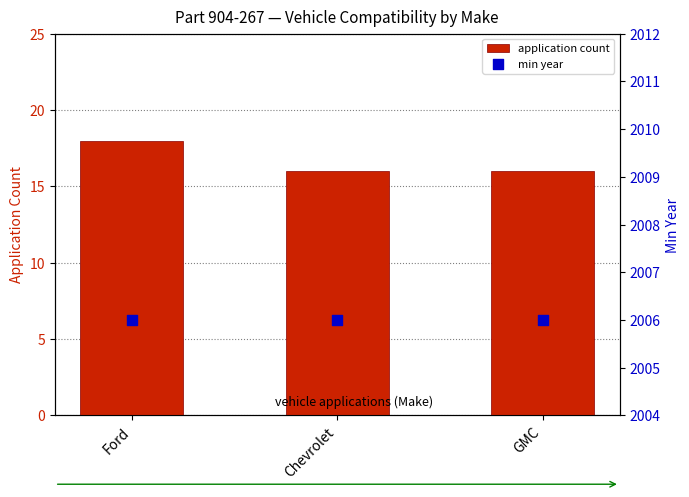

At which category is the sum across all series the highest?

Ford